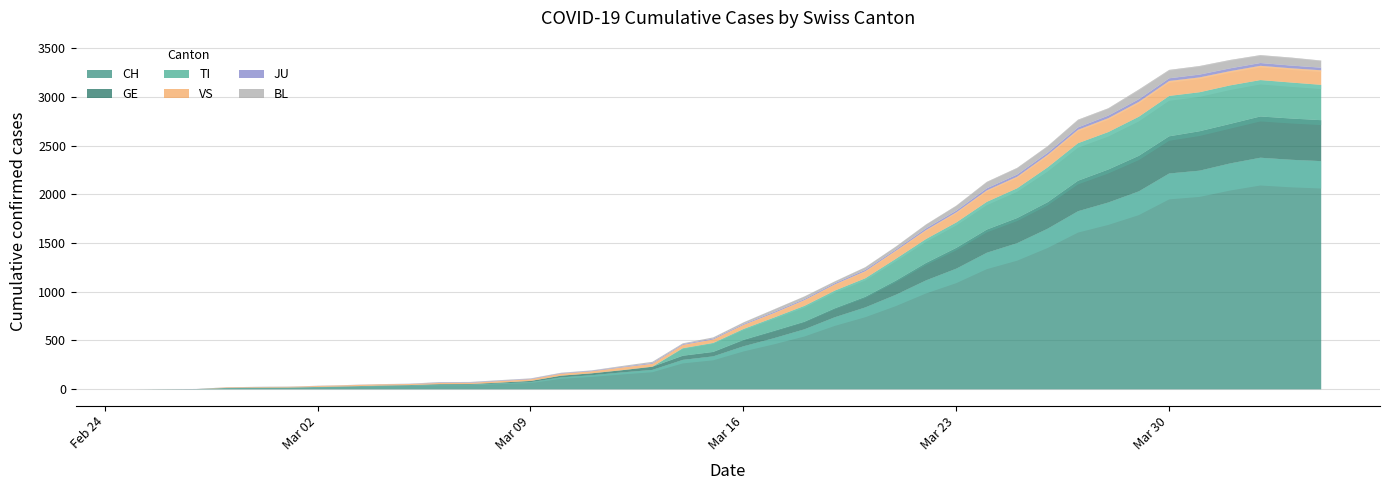

Reading left to right, transcribe all the data shown in this chart.

CH: 2020-02-25=0	2020-02-26=1	2020-02-27=2	2020-02-28=13	2020-02-29=15	2020-03-01=16	2020-03-02=22	2020-03-03=27	2020-03-04=35	2020-03-05=39	2020-03-06=47	2020-03-07=48	2020-03-08=61	2020-03-09=74	2020-03-10=123	2020-03-11=145	2020-03-12=174	2020-03-13=200	2020-03-14=303	2020-03-15=339	2020-03-16=443	2020-03-17=526	2020-03-18=617	2020-03-19=741	2020-03-20=842	2020-03-21=971	2020-03-22=1120	2020-03-23=1241	2020-03-24=1404	2020-03-25=1503	2020-03-26=1651	2020-03-27=1831	2020-03-28=1921	2020-03-29=2035	2020-03-30=2219	2020-03-31=2248	2020-04-01=2322	2020-04-02=2381	2020-04-03=2360	2020-04-04=2346
TI: 2020-02-25=0	2020-02-26=0	2020-02-27=0	2020-02-28=0	2020-02-29=0	2020-03-01=0	2020-03-02=0	2020-03-03=0	2020-03-04=0	2020-03-05=0	2020-03-06=0	2020-03-07=0	2020-03-08=0	2020-03-09=0	2020-03-10=0	2020-03-11=0	2020-03-12=0	2020-03-13=0	2020-03-14=77	2020-03-15=92	2020-03-16=112	2020-03-17=137	2020-03-18=163	2020-03-19=182	2020-03-20=190	2020-03-21=224	2020-03-22=246	2020-03-23=261	2020-03-24=285	2020-03-25=306	2020-03-26=358	2020-03-27=386	2020-03-28=385	2020-03-29=402	2020-03-30=415	2020-03-31=401	2020-04-01=396	2020-04-02=374	2020-04-03=370	2020-04-04=363
GE: 2020-02-25=0	2020-02-26=1	2020-02-27=1	2020-02-28=2	2020-02-29=3	2020-03-01=3	2020-03-02=3	2020-03-03=4	2020-03-04=4	2020-03-05=5	2020-03-06=7	2020-03-07=7	2020-03-08=9	2020-03-09=13	2020-03-10=18	2020-03-11=20	2020-03-12=23	2020-03-13=33	2020-03-14=43	2020-03-15=46	2020-03-16=66	2020-03-17=75	2020-03-18=78	2020-03-19=92	2020-03-20=109	2020-03-21=145	2020-03-22=179	2020-03-23=214	2020-03-24=238	2020-03-25=258	2020-03-26=272	2020-03-27=313	2020-03-28=339	2020-03-29=365	2020-03-30=382	2020-03-31=405	2020-04-01=406	2020-04-02=424	2020-04-03=424	2020-04-04=421
VS: 2020-02-25=0	2020-02-26=0	2020-02-27=0	2020-02-28=6	2020-02-29=6	2020-03-01=7	2020-03-02=10	2020-03-03=12	2020-03-04=13	2020-03-05=11	2020-03-06=12	2020-03-07=12	2020-03-08=16	2020-03-09=17	2020-03-10=20	2020-03-11=21	2020-03-12=28	2020-03-13=30	2020-03-14=34	2020-03-15=36	2020-03-16=42	2020-03-17=47	2020-03-18=59	2020-03-19=64	2020-03-20=73	2020-03-21=83	2020-03-22=92	2020-03-23=104	2020-03-24=118	2020-03-25=119	2020-03-26=129	2020-03-27=138	2020-03-28=143	2020-03-29=153	2020-03-30=154	2020-03-31=153	2020-04-01=147	2020-04-02=147	2020-04-03=147	2020-04-04=150
JU: 2020-02-25=0	2020-02-26=0	2020-02-27=1	2020-02-28=1	2020-02-29=1	2020-03-01=1	2020-03-02=1	2020-03-03=1	2020-03-04=1	2020-03-05=2	2020-03-06=5	2020-03-07=5	2020-03-08=5	2020-03-09=5	2020-03-10=5	2020-03-11=6	2020-03-12=6	2020-03-13=8	2020-03-14=8	2020-03-15=9	2020-03-16=9	2020-03-17=11	2020-03-18=11	2020-03-19=12	2020-03-20=14	2020-03-21=13	2020-03-22=18	2020-03-23=18	2020-03-24=22	2020-03-25=23	2020-03-26=22	2020-03-27=25	2020-03-28=27	2020-03-29=28	2020-03-30=28	2020-03-31=29	2020-04-01=29	2020-04-02=29	2020-04-03=28	2020-04-04=27
BL: 2020-02-25=0	2020-02-26=0	2020-02-27=0	2020-02-28=0	2020-02-29=1	2020-03-01=1	2020-03-02=1	2020-03-03=1	2020-03-04=1	2020-03-05=1	2020-03-06=4	2020-03-07=4	2020-03-08=4	2020-03-09=4	2020-03-10=5	2020-03-11=3	2020-03-12=9	2020-03-13=12	2020-03-14=8	2020-03-15=12	2020-03-16=17	2020-03-17=26	2020-03-18=27	2020-03-19=19	2020-03-20=27	2020-03-21=30	2020-03-22=40	2020-03-23=51	2020-03-24=66	2020-03-25=68	2020-03-26=68	2020-03-27=79	2020-03-28=75	2020-03-29=99	2020-03-30=86	2020-03-31=88	2020-04-01=86	2020-04-02=81	2020-04-03=82	2020-04-04=73